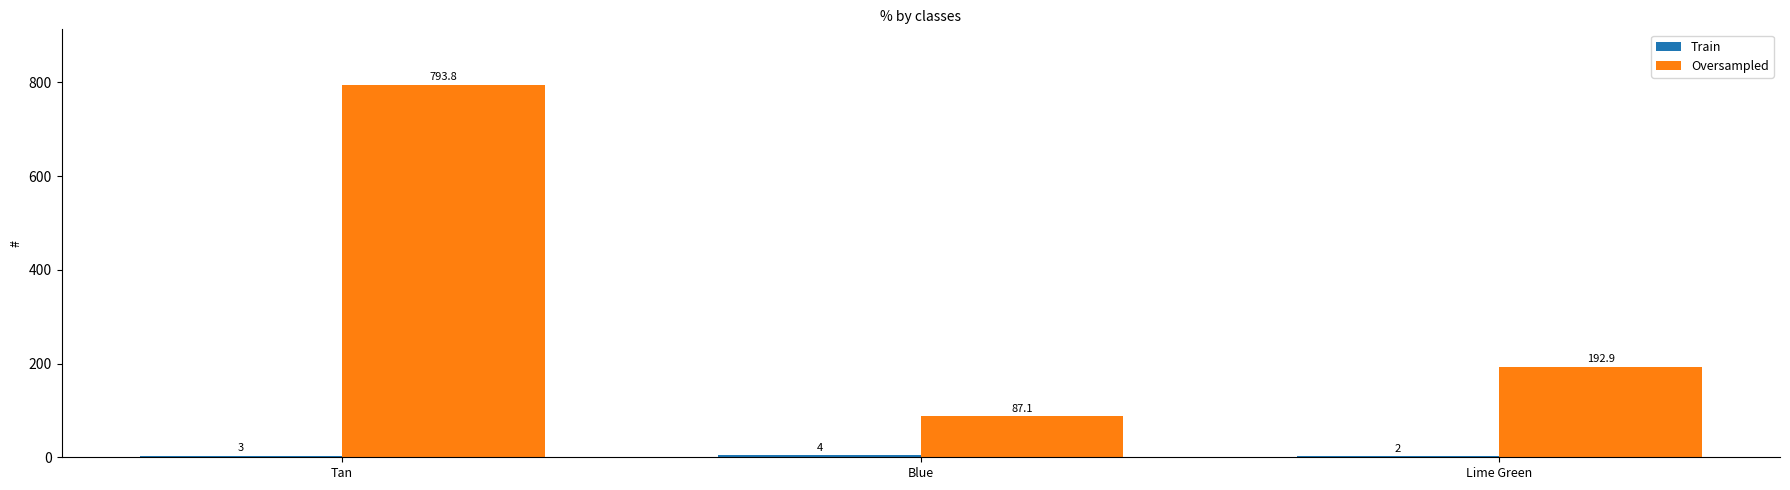

The Oversampled series shows 271.2 at Lime Green. True or false?

False